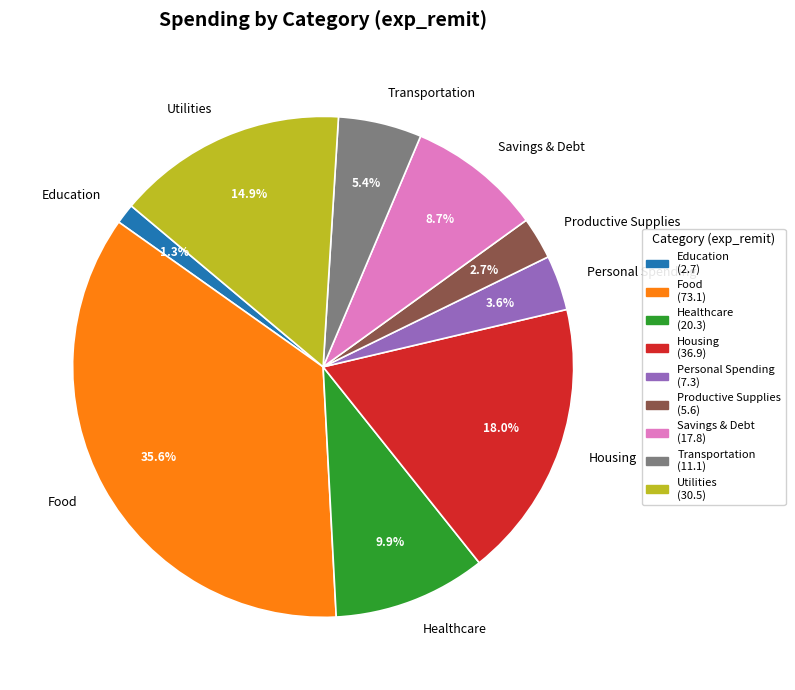

To the nearest percent, what portion does Personal Spending represent?

4%